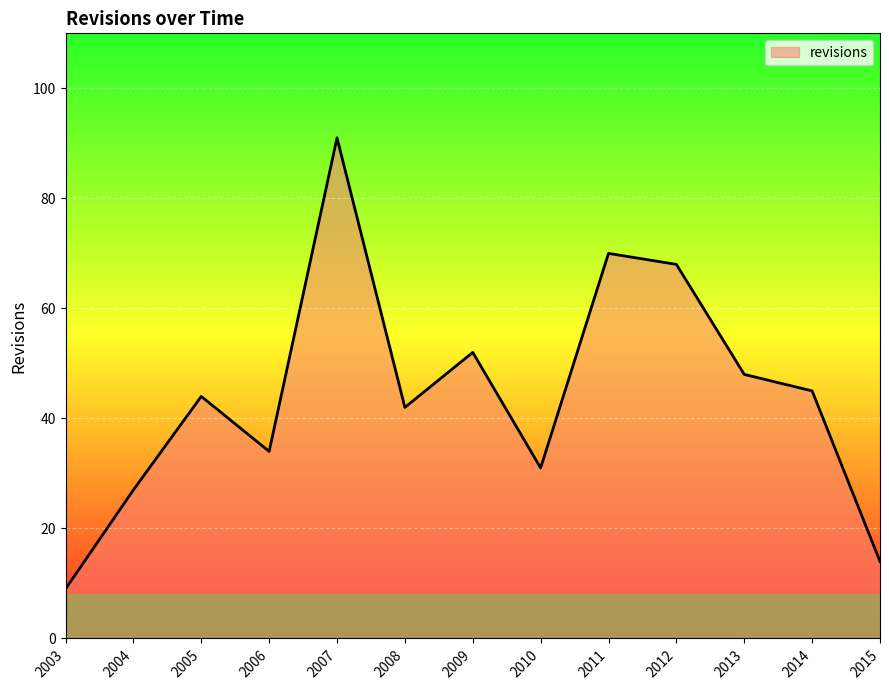

Is it true that the value at 2014 is 11?

False